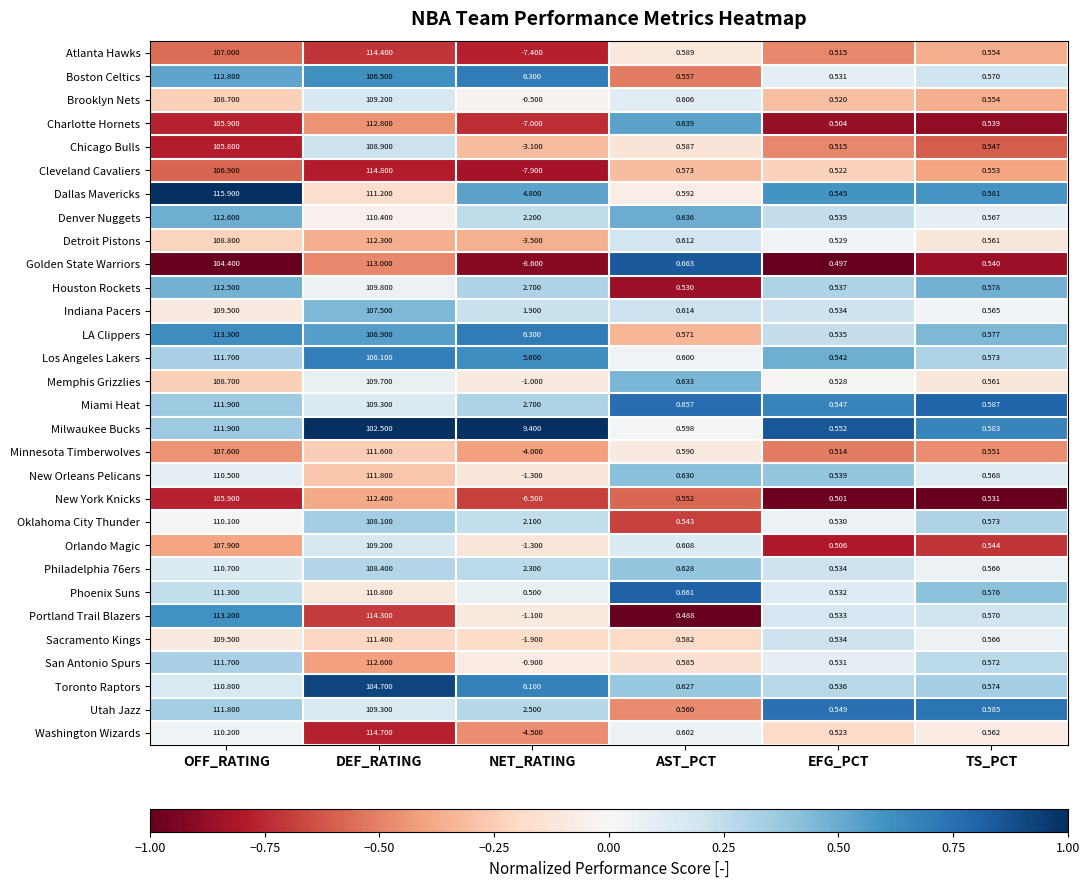

At which label is Portland Trail Blazers closest to 56?

TS_PCT